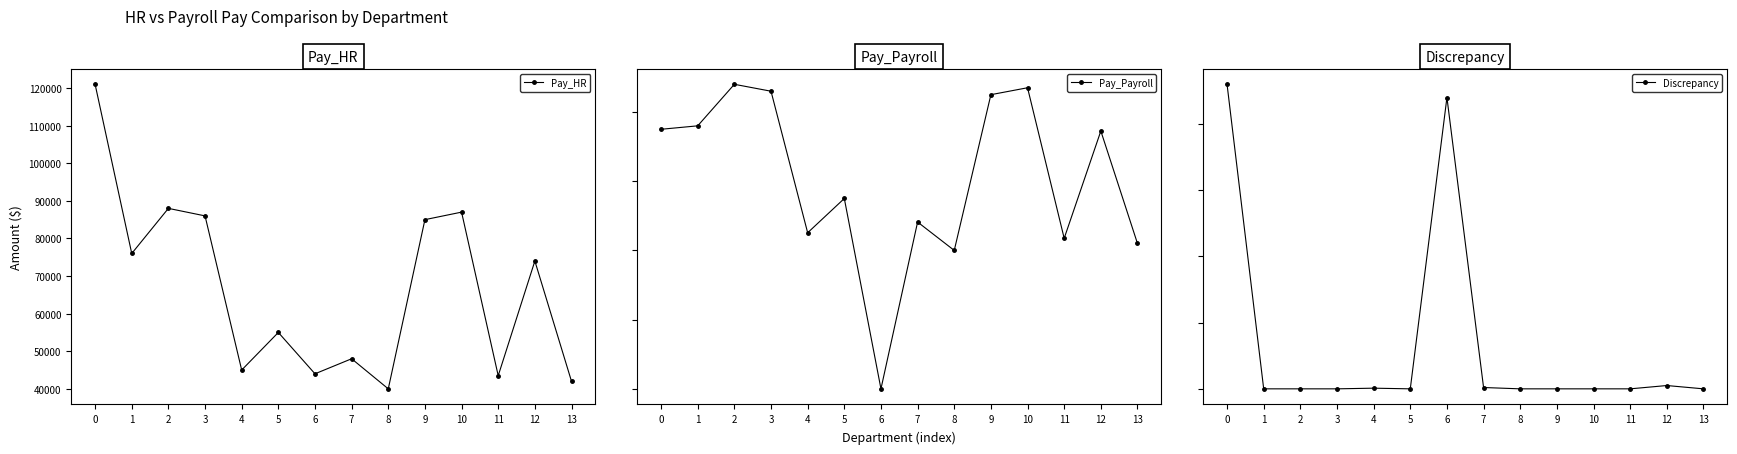

Rank the categories by Discrepancy value from lowest to highest.

1, 2, 3, 5, 8, 9, 10, 11, 13, 4, 7, 12, 6, 0